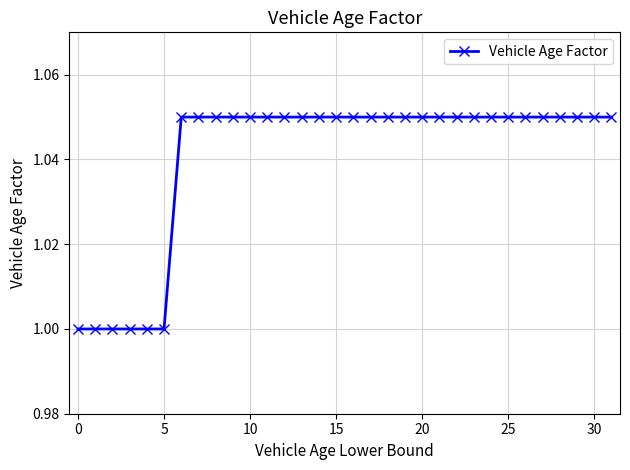

Count the number of categories in the chart.

32